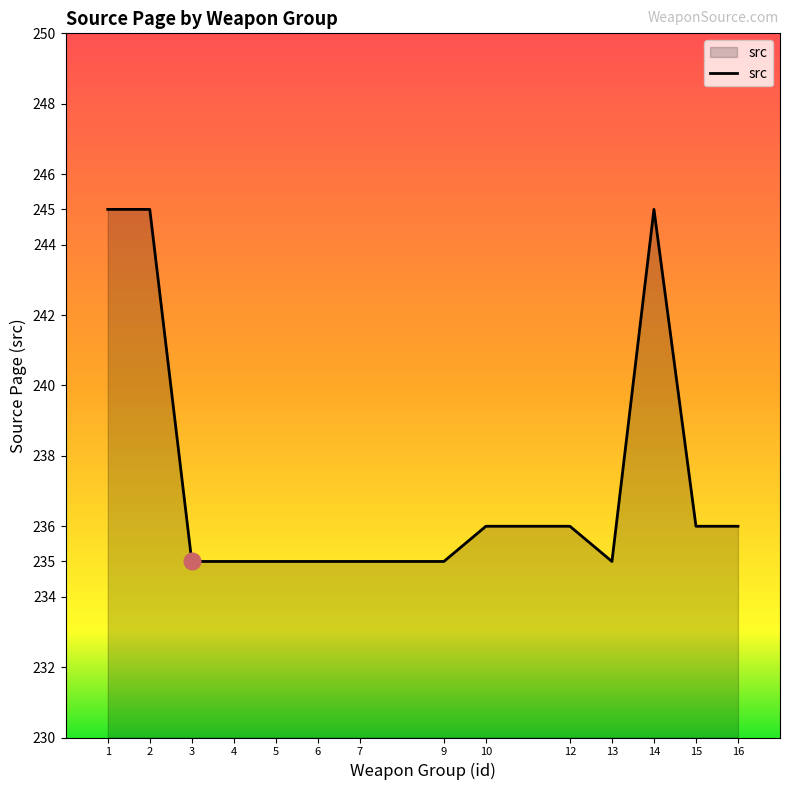

What is the average value?

237